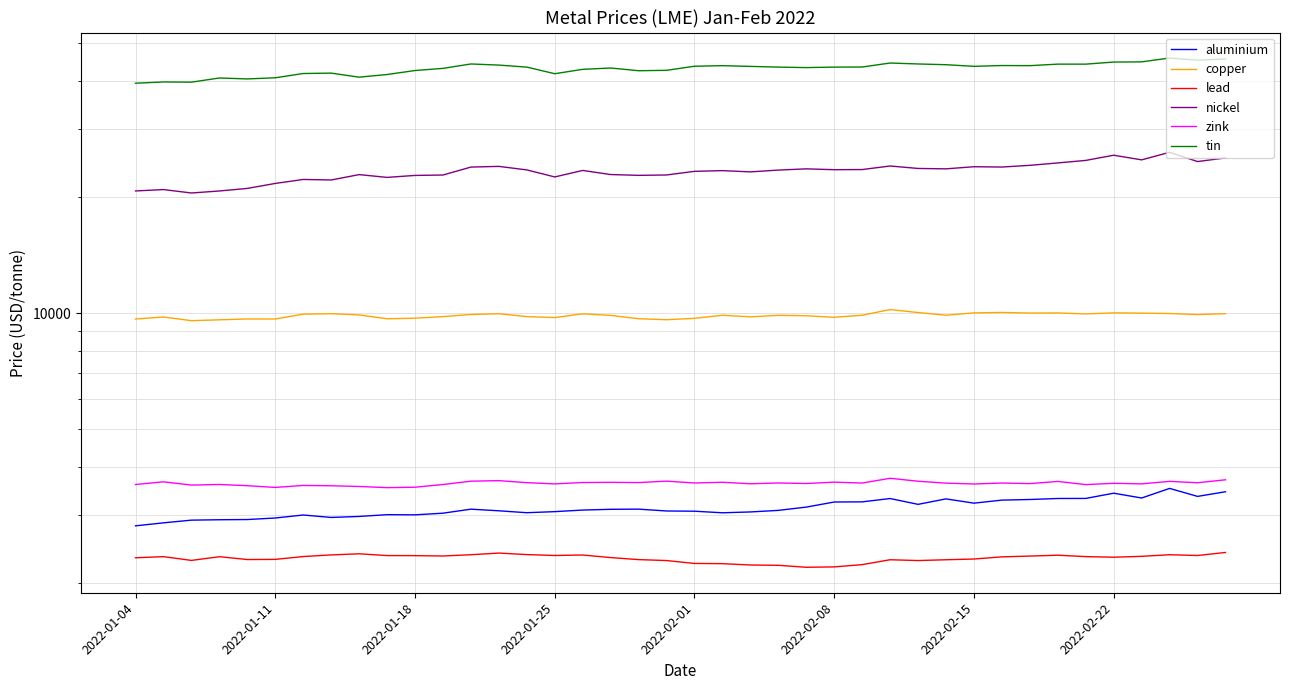

True or false: zink and copper cross at least once.

False